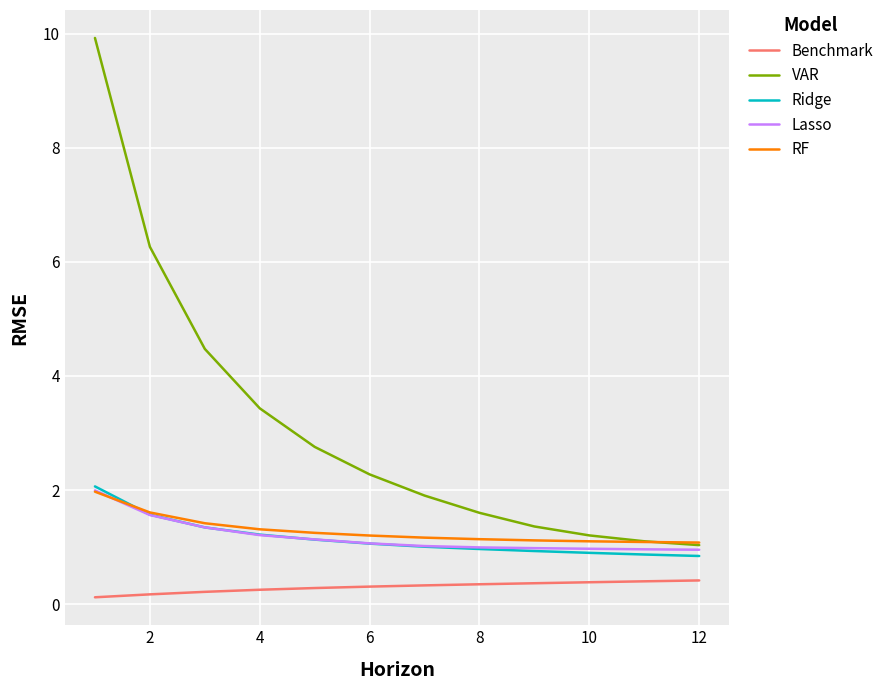

What is the highest value of the Ridge series?

2.1